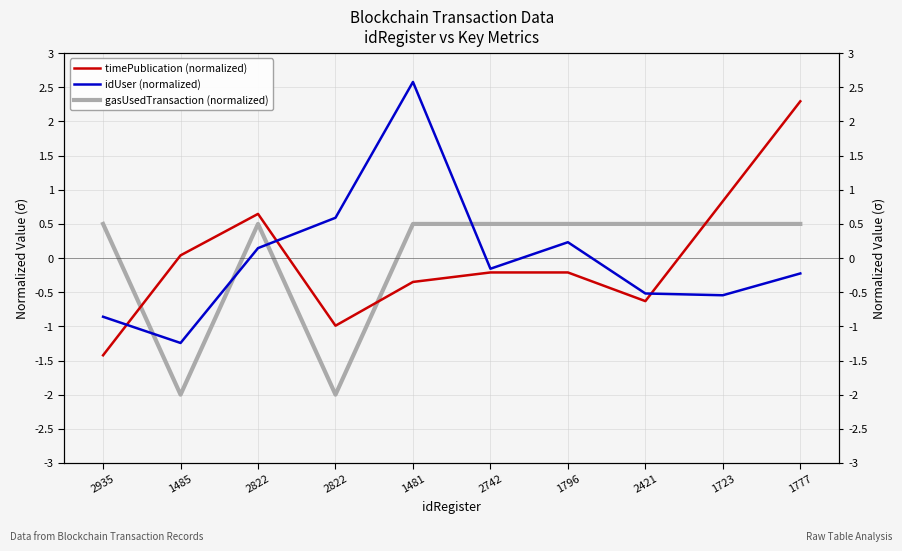

Where does the gasUsedTransaction (normalized) series first go above 0?

2935